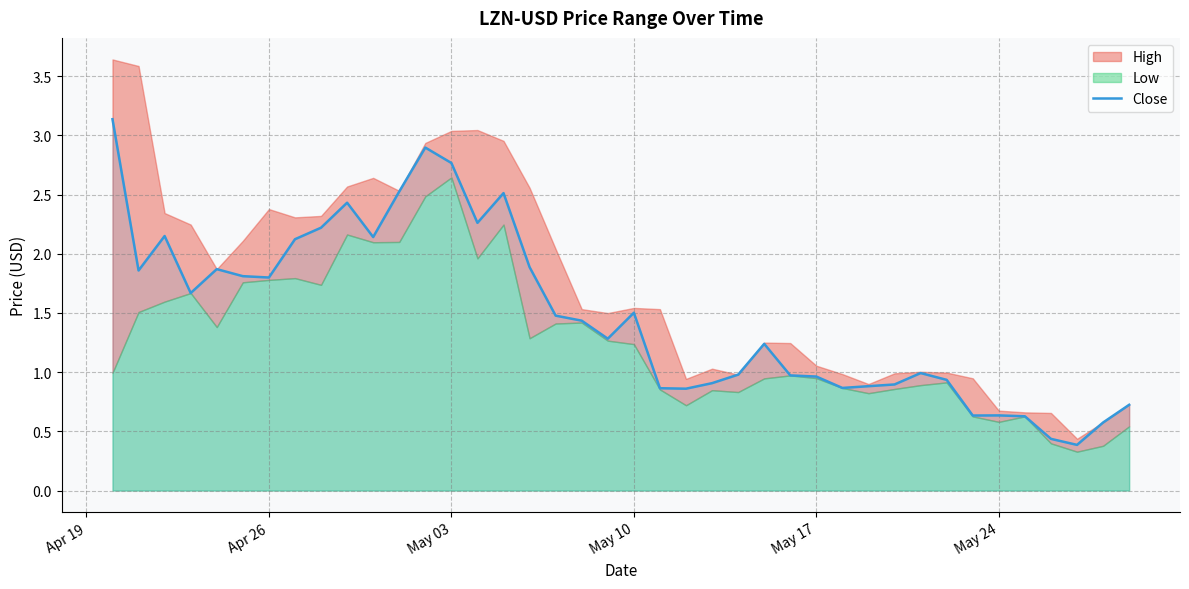

How many lines are shown in the chart?

1